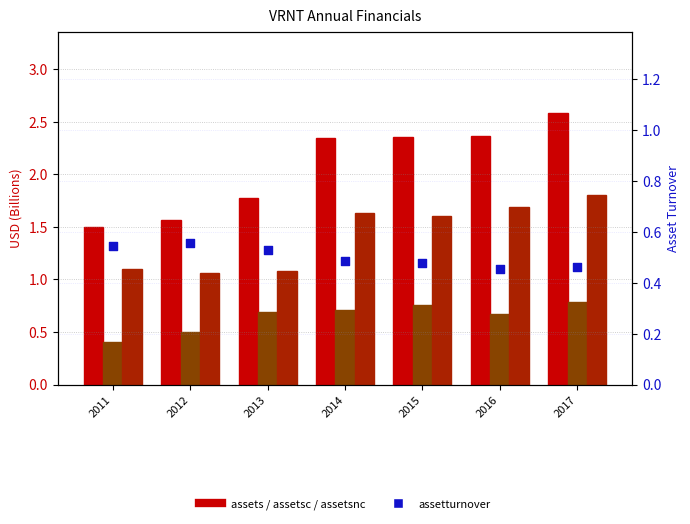

Which series has the largest total across all categories?

assets